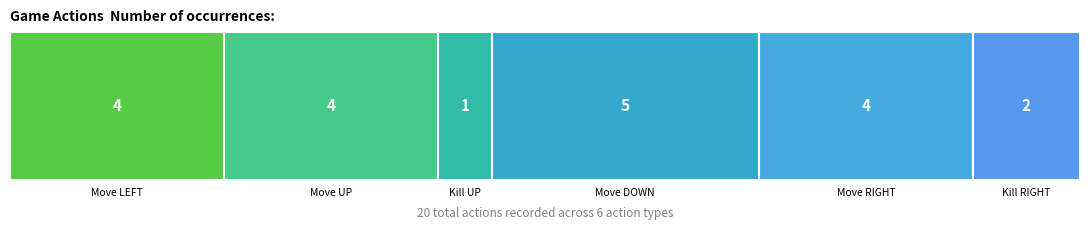

What is the difference between the Move LEFT2 values at Kill UP and Kill RIGHT?

1